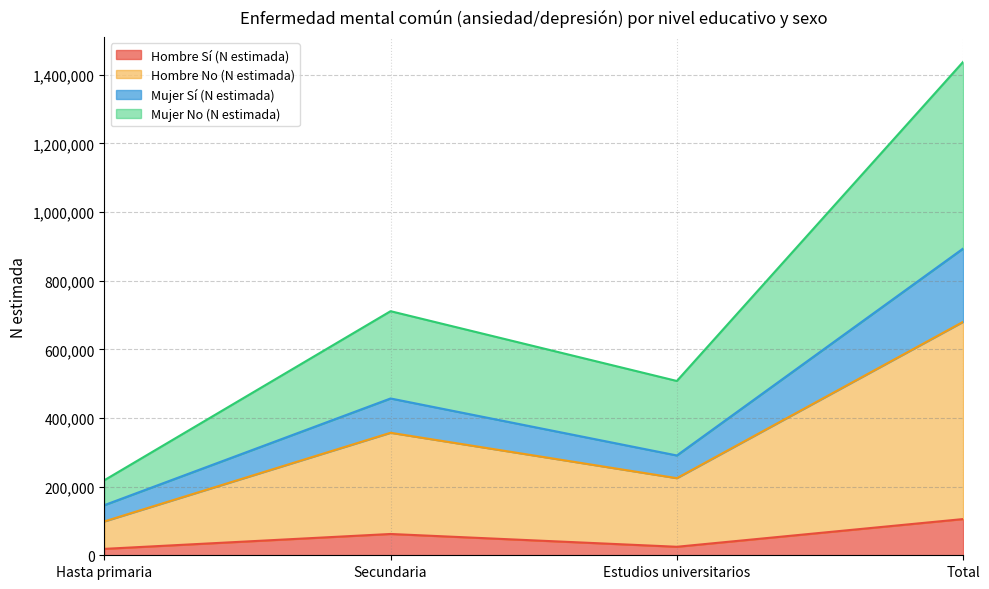

What is the total value across all series at Secundaria?

711044